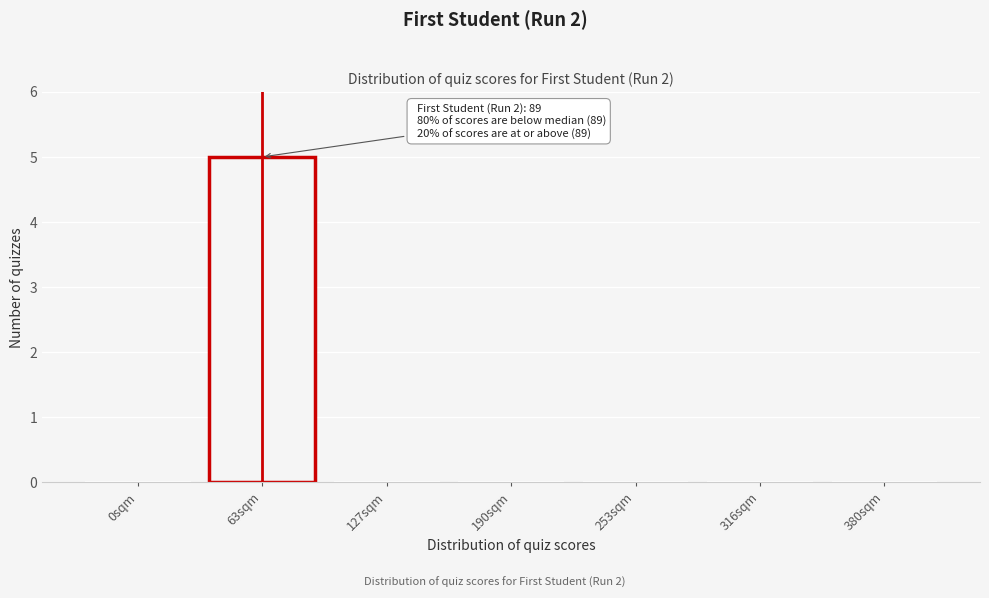

Reading left to right, list all the values displayed in this chart.

0sqm=0	63sqm=5	127sqm=0	190sqm=0	253sqm=0	316sqm=0	380sqm=0